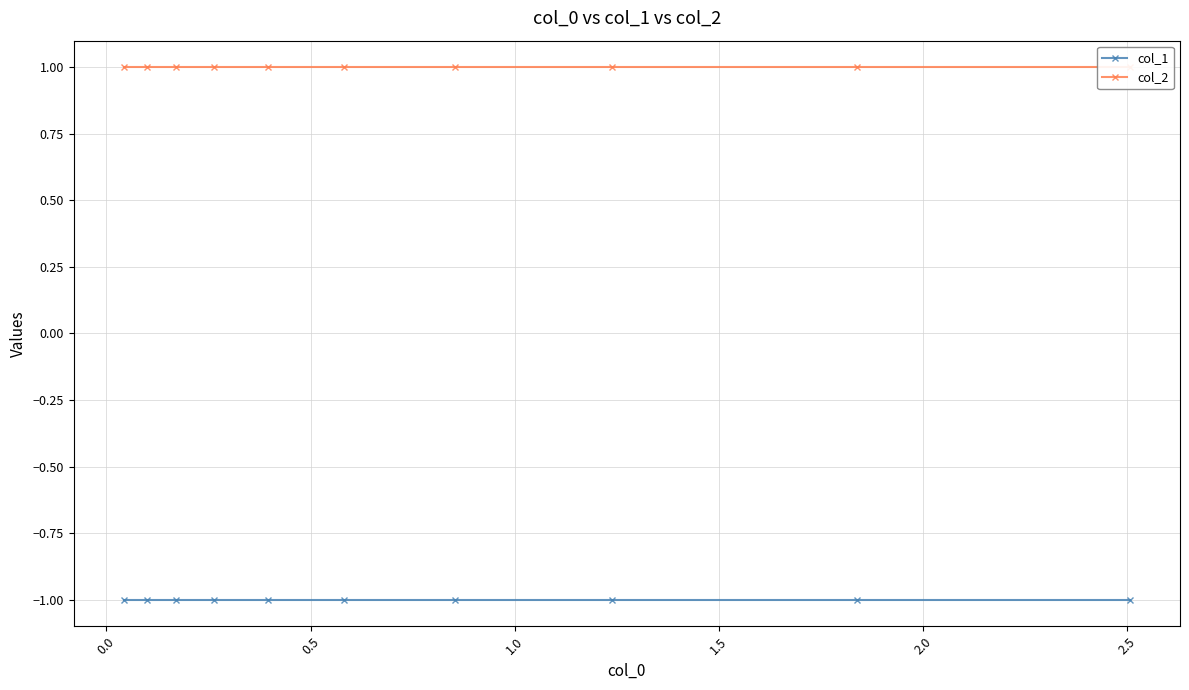

Is the value of col_2 at 9 greater than the value of col_1 at 1.5?

Yes